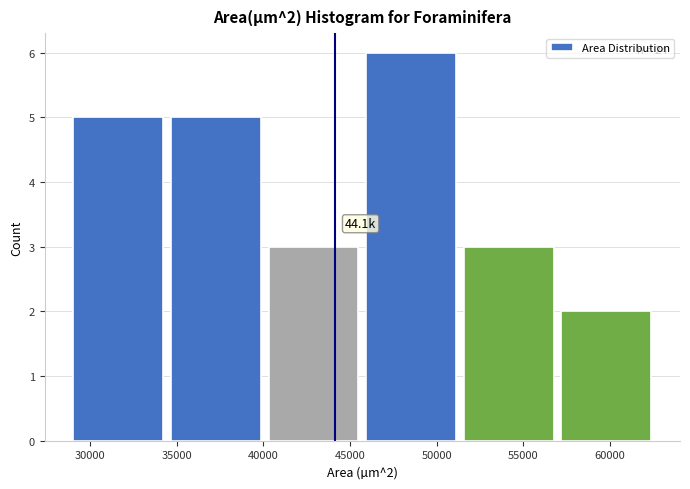

Over which range of the x-axis is the bar tallest?

45500 to 51500